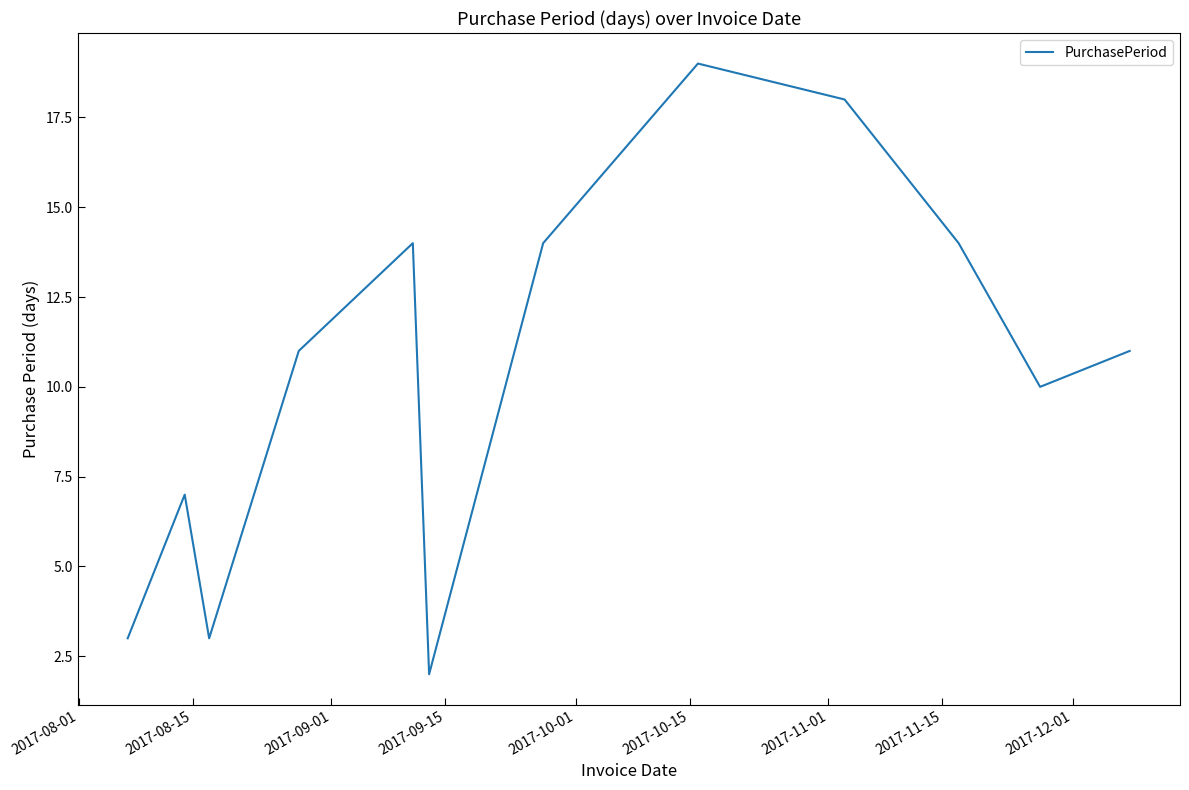

Does the chart display data point markers on the line(s)?

No